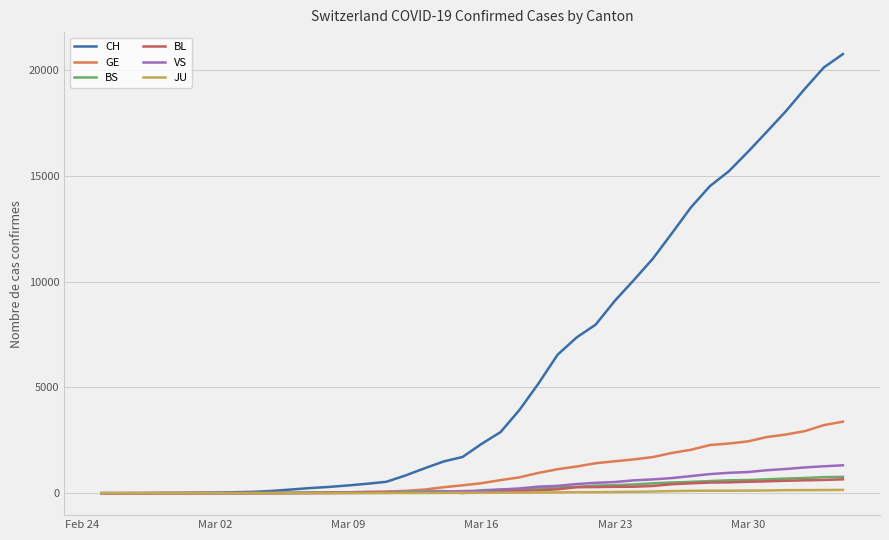

What is the highest value of the JU series?

153